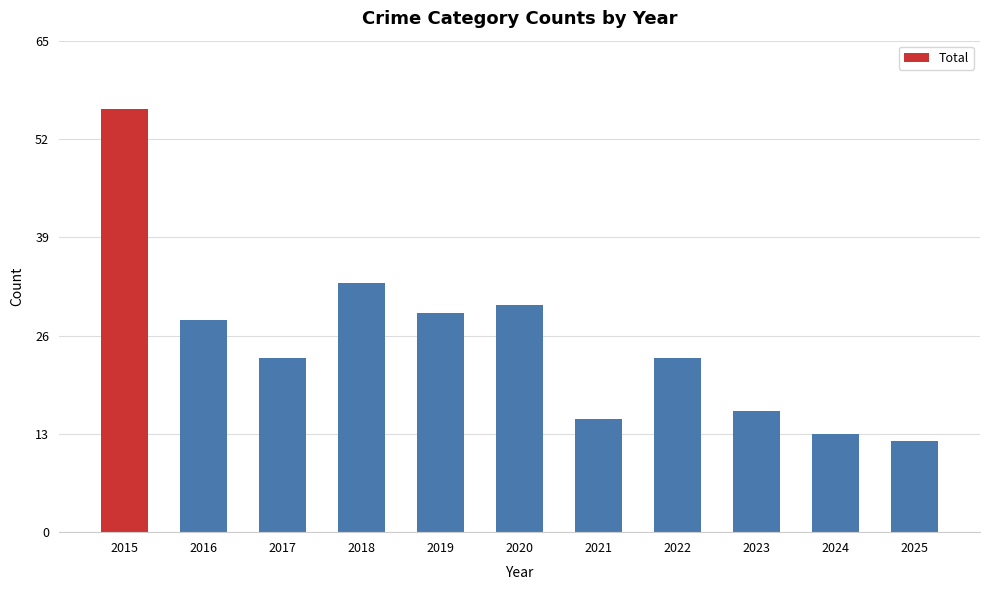

True or false: the data shows 23 at 2017.

True